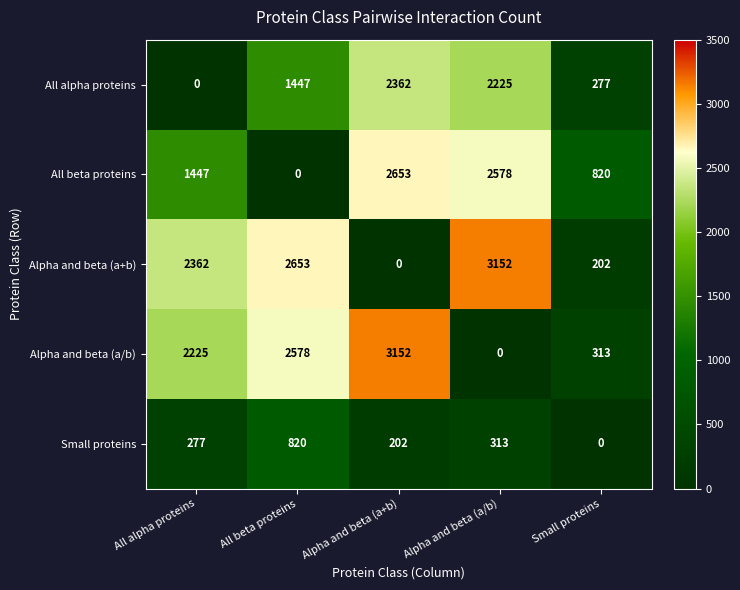

Which category has the lowest value in the All alpha proteins series?

All alpha proteins